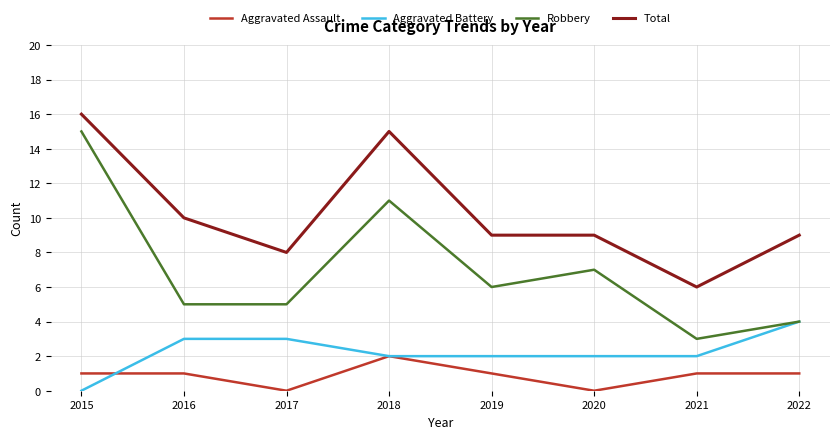

Where do Aggravated Battery and Aggravated Assault first cross each other?

2015 and 2016